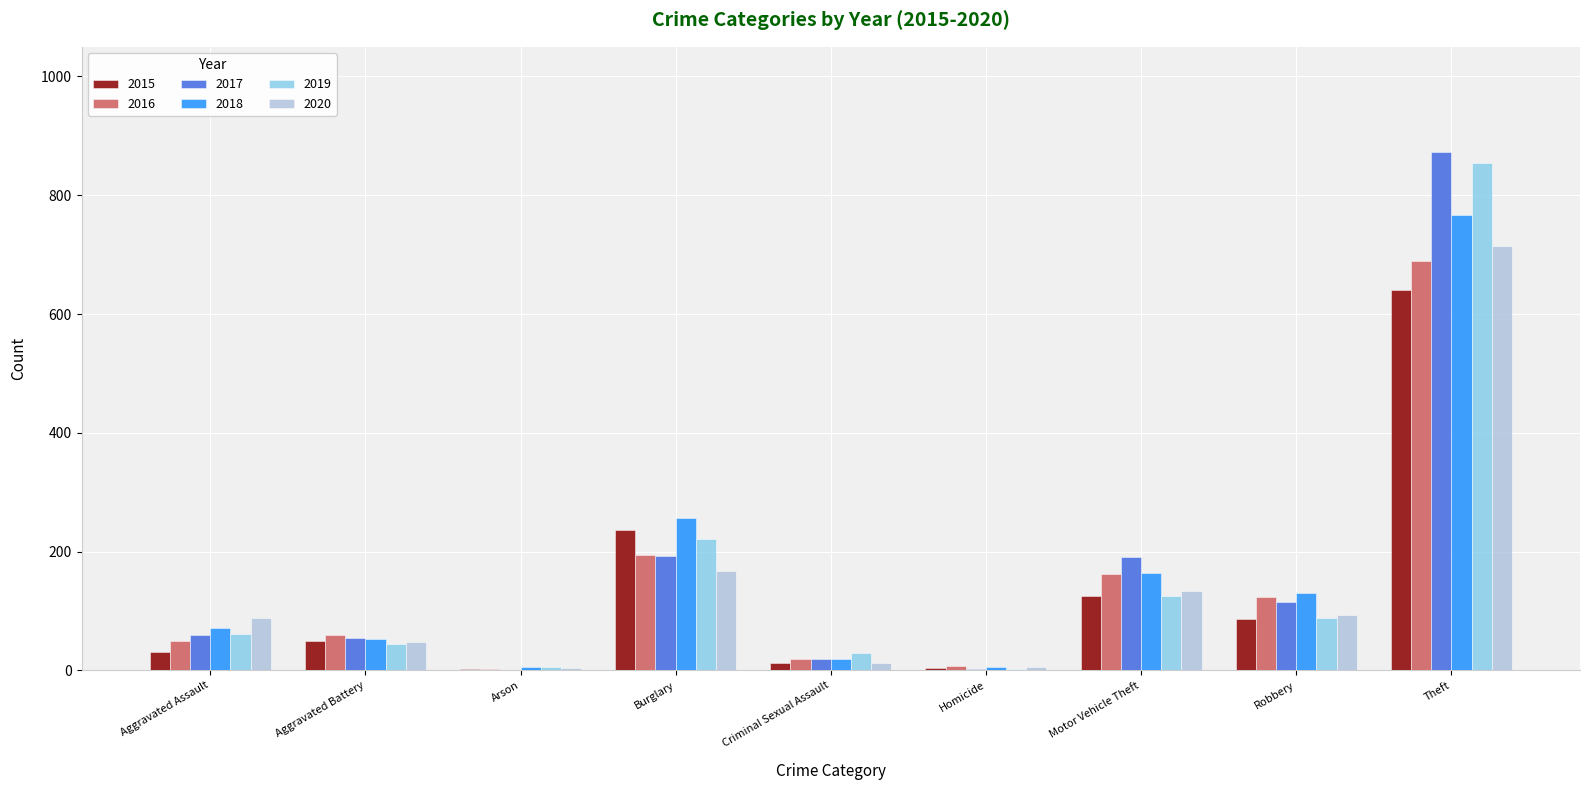

Is the value of 2016 at Aggravated Assault greater than the value of 2019 at Motor Vehicle Theft?

No